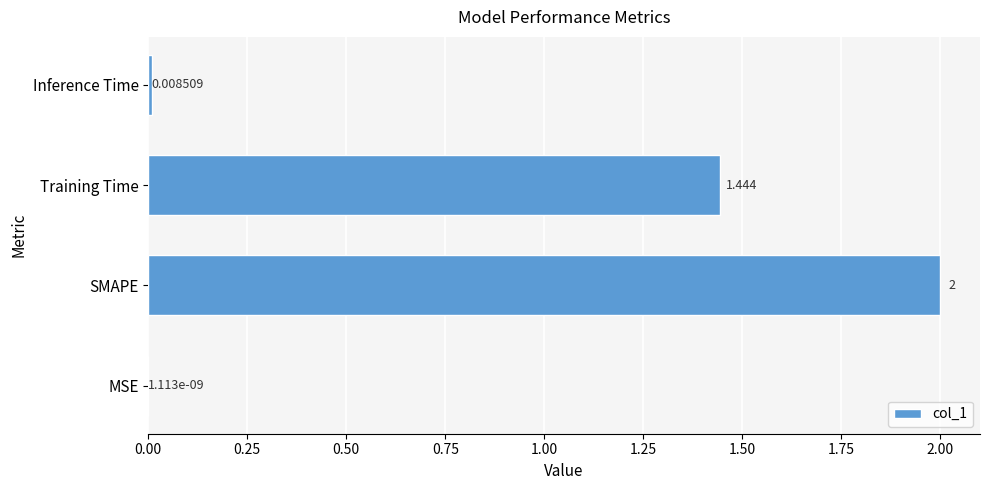

Which label corresponds to the largest value in the chart?

SMAPE